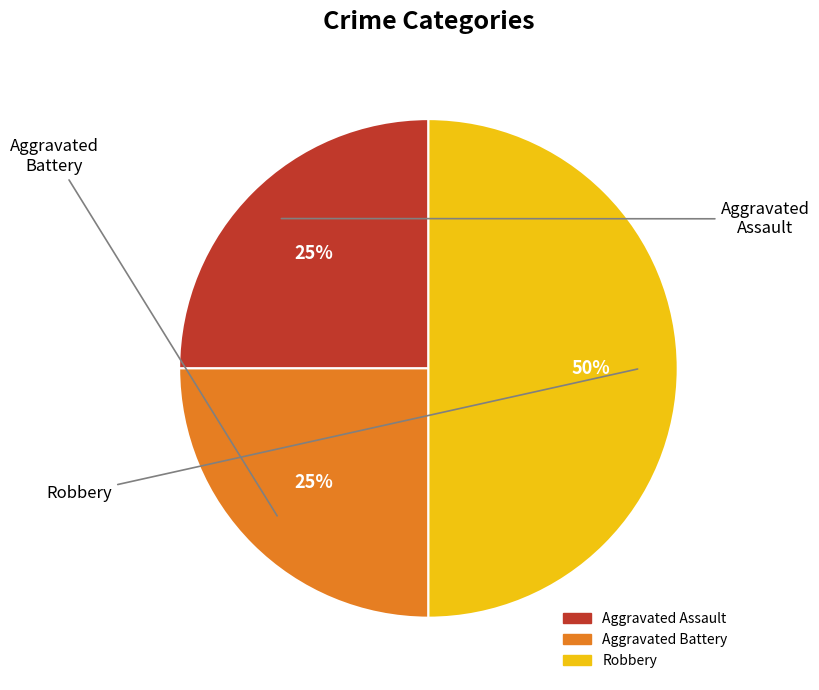

Is the sum of Aggravated Assault and Robbery greater than half?

Yes